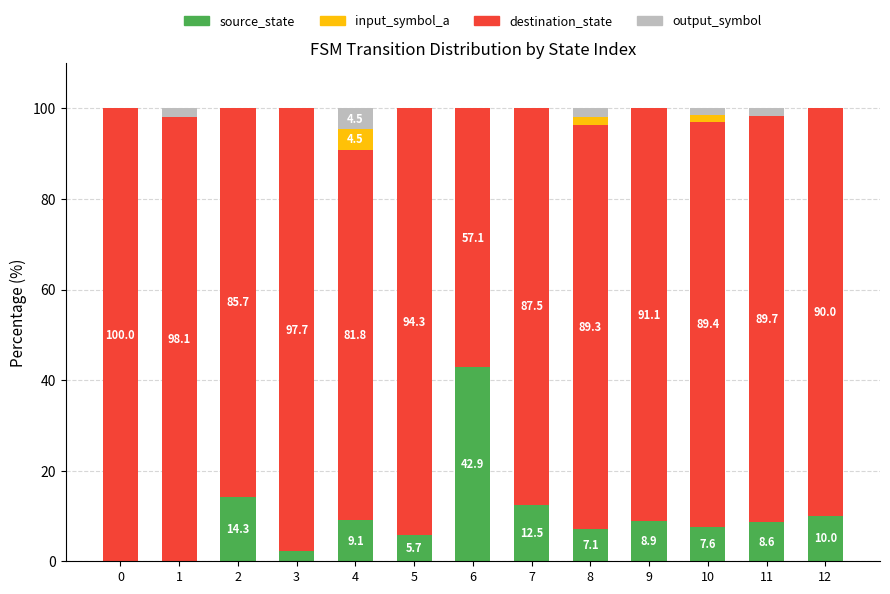

What is the highest value of the source_state series?

42.9